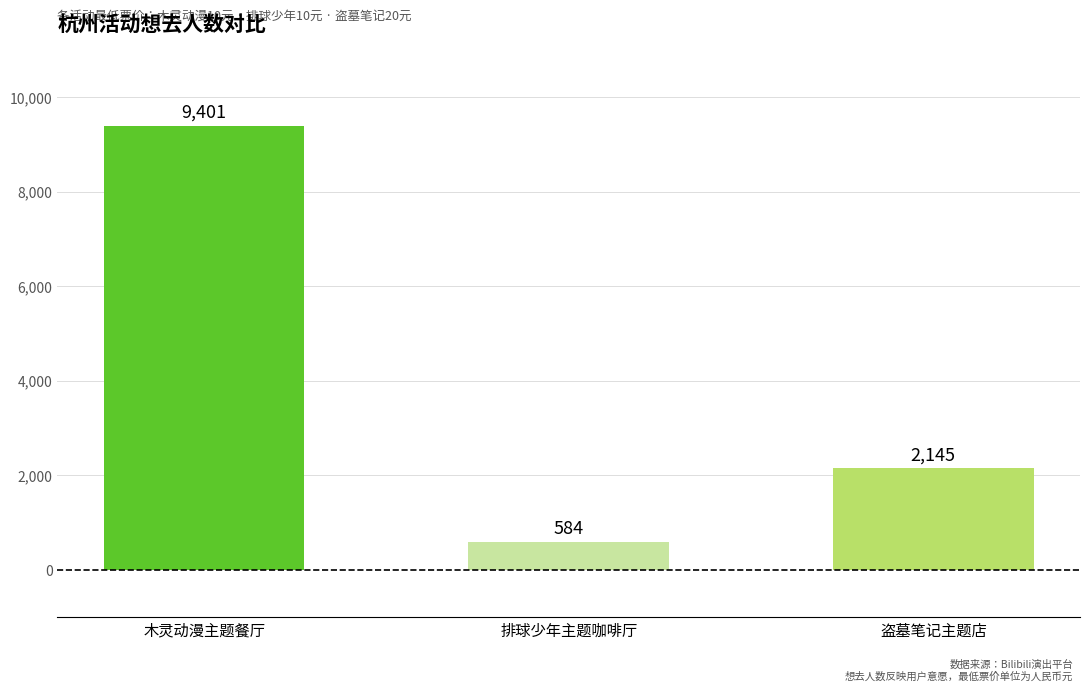

What is the value of the 3rd bar from the left?

2145